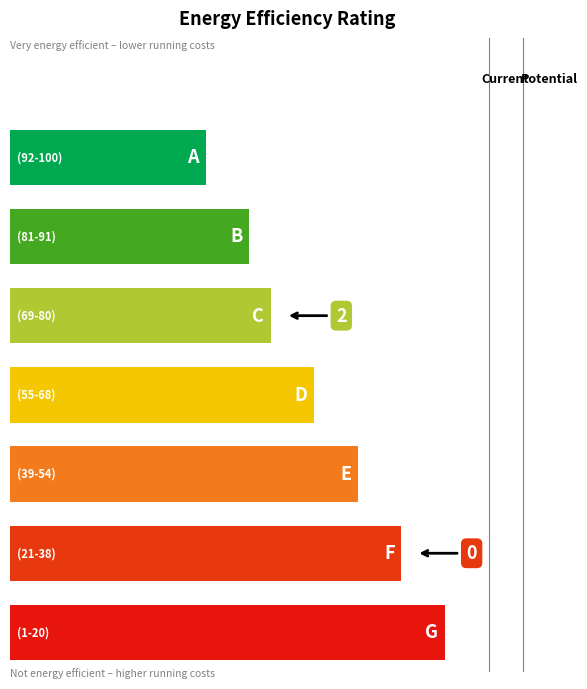

What is the greatest value displayed?

2